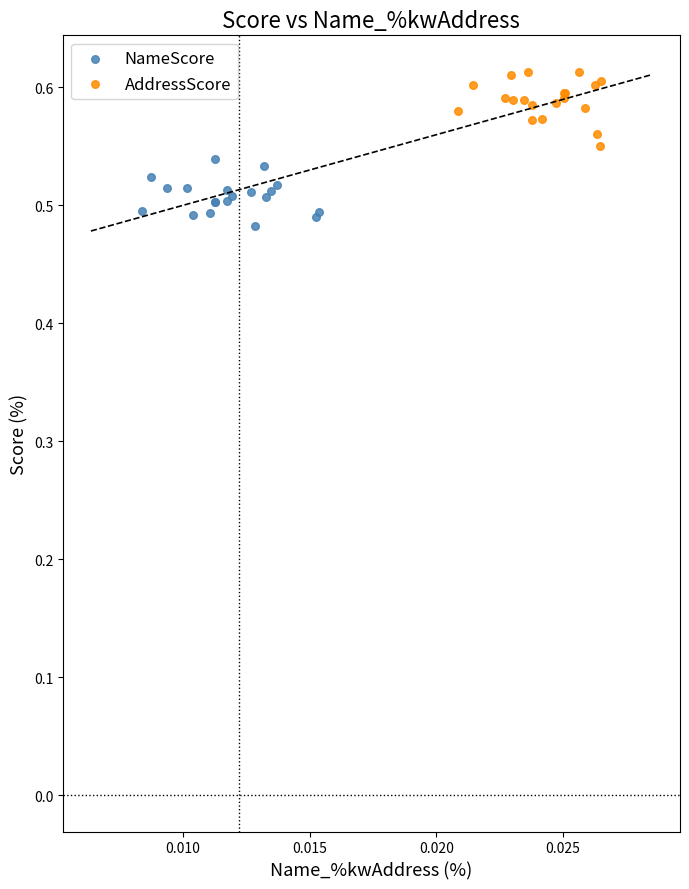

Which series contains the highest Y value?

AddressScore